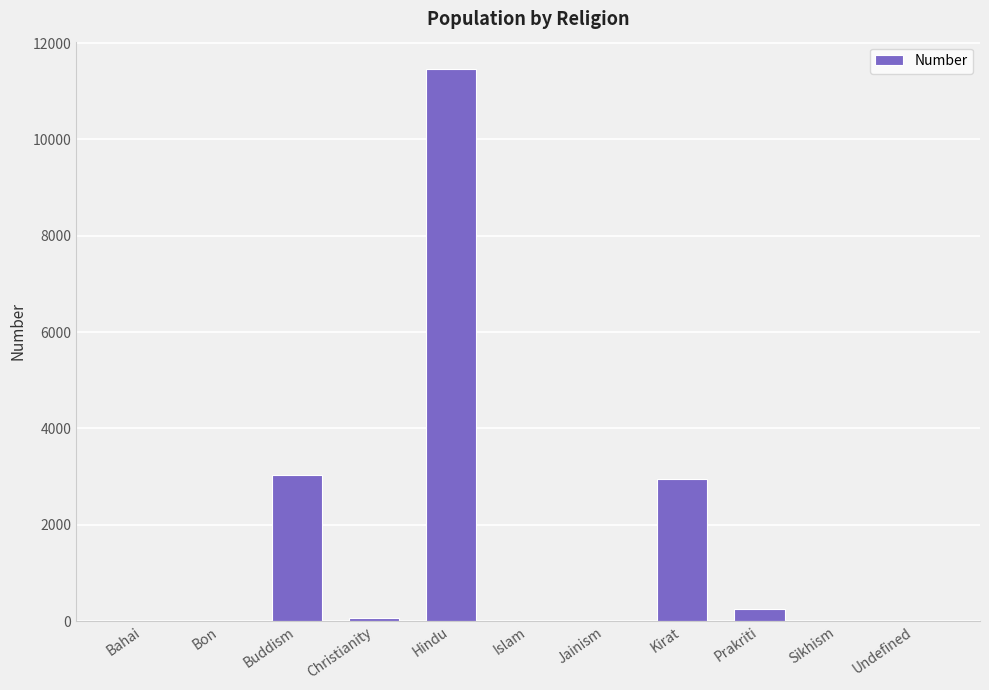

What is the greatest value displayed?

11458